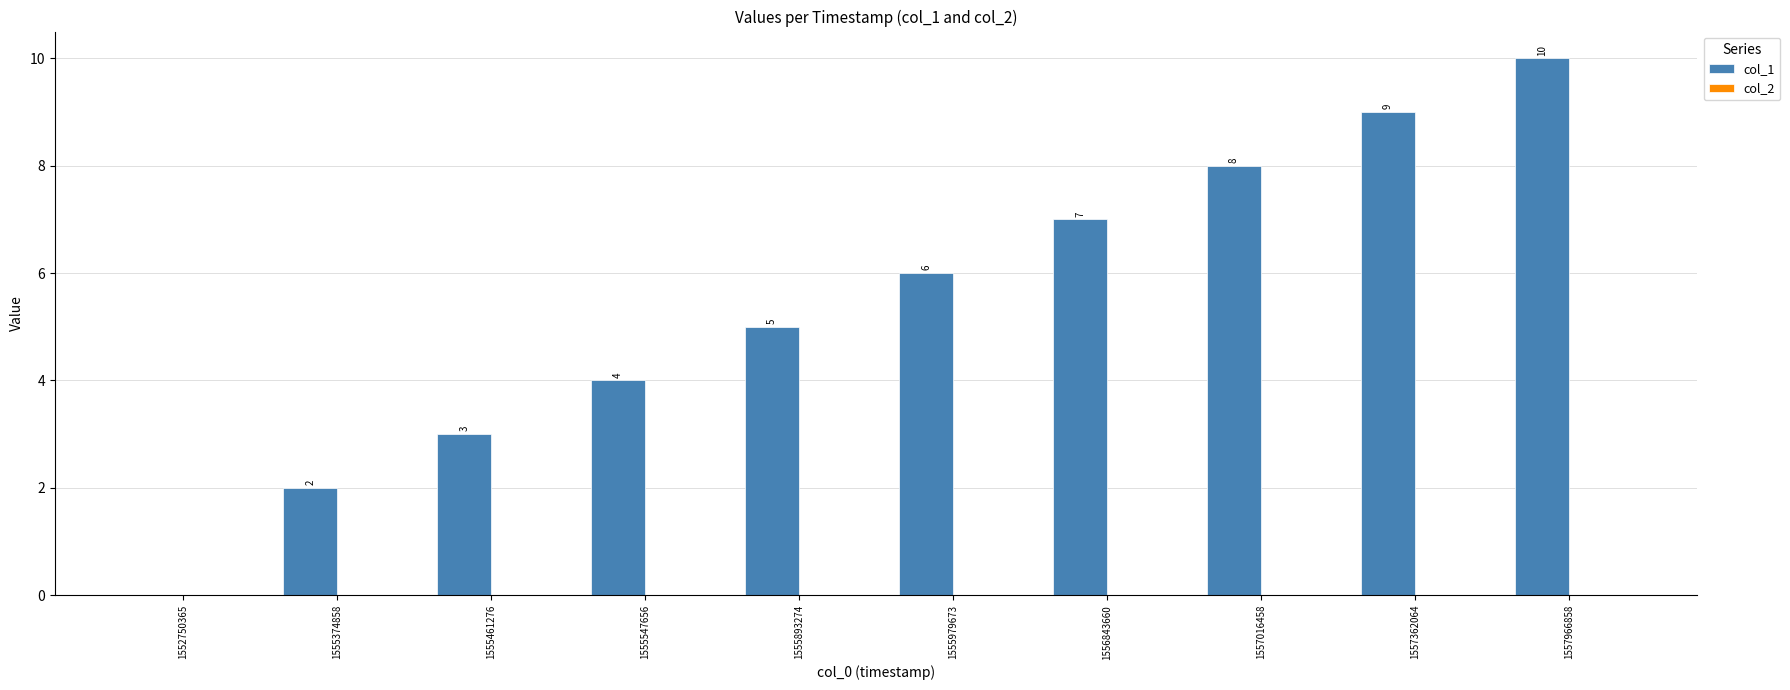

What is the approximate value at 1555979673?

6